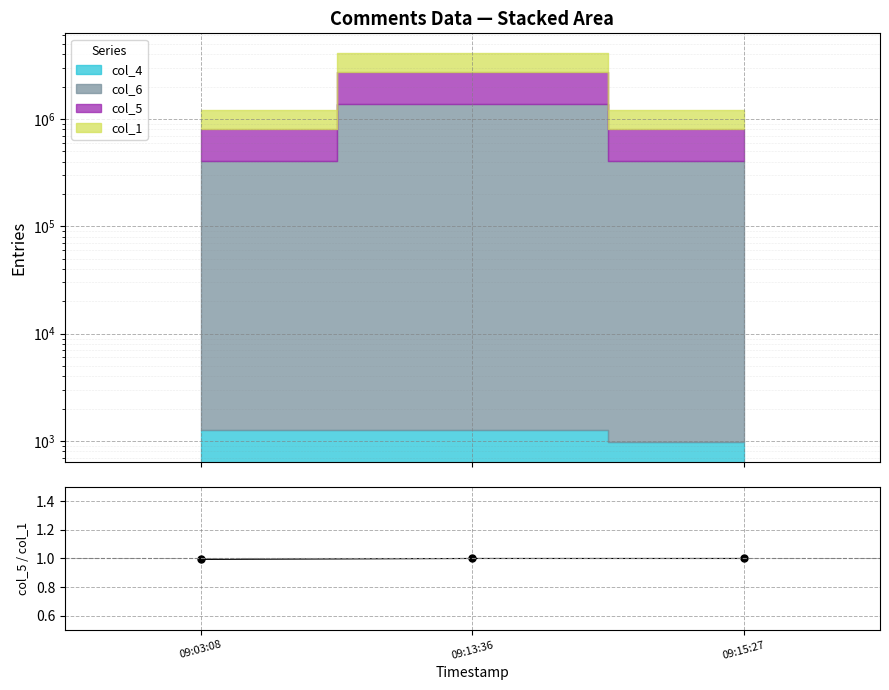

What is the label of the 1st point from the left?

09:03:08